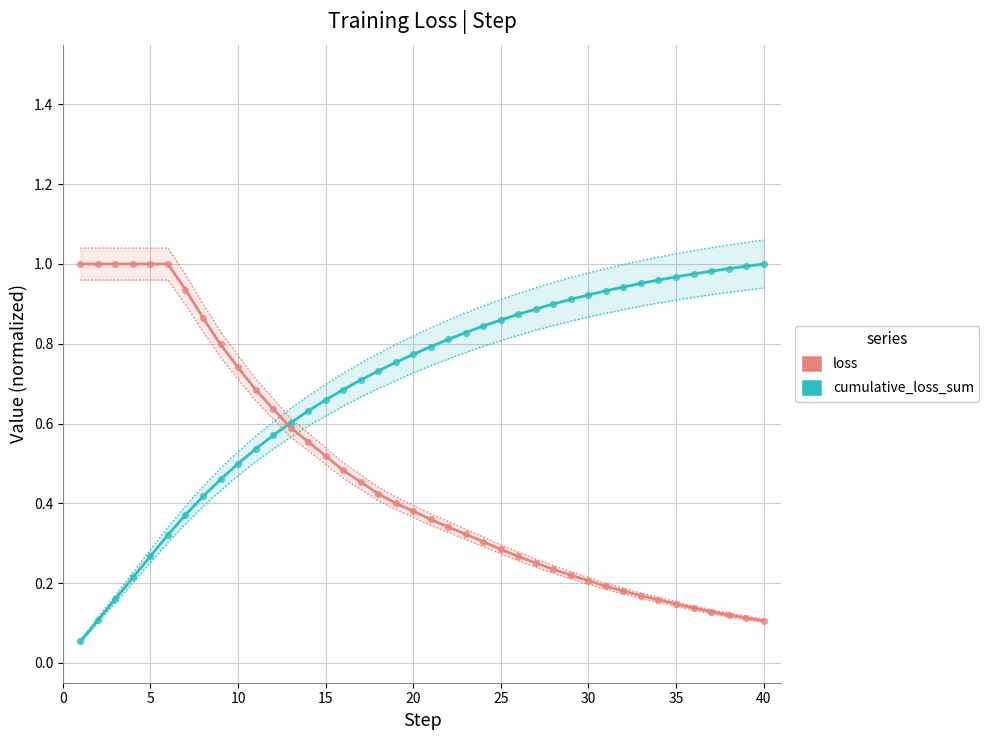

Which series has the largest total across all categories?

cumulative_loss_sum